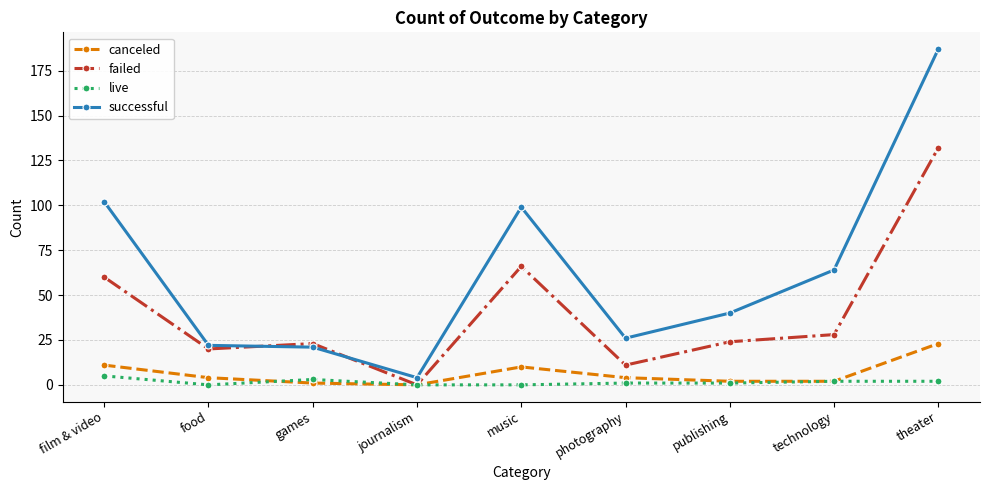

Where does the failed series first go above 24?

film & video